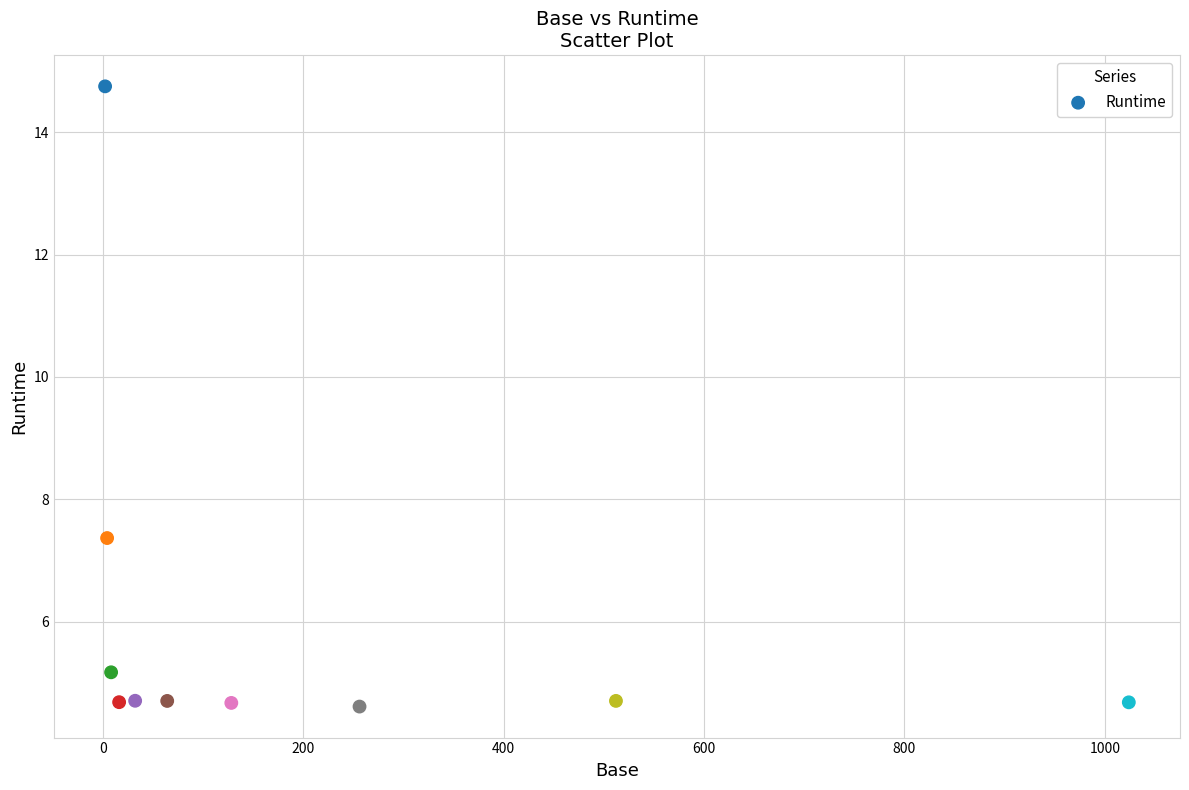

What is the average X value?

204.6